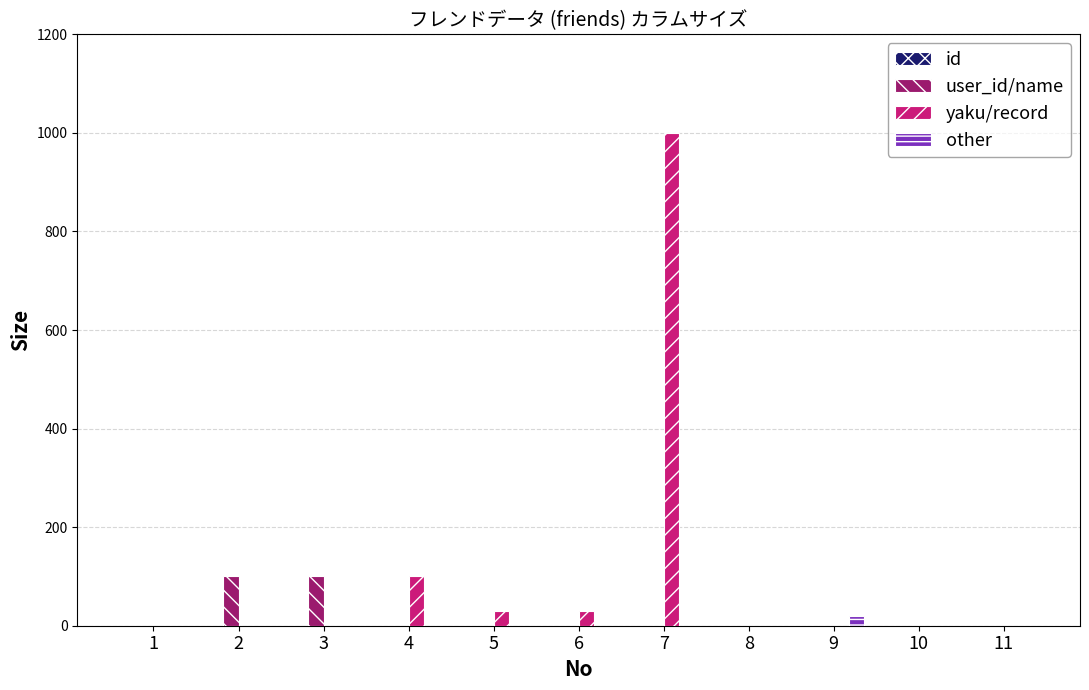

Between 2 and 5, which series saw the biggest shift?

user_id/name